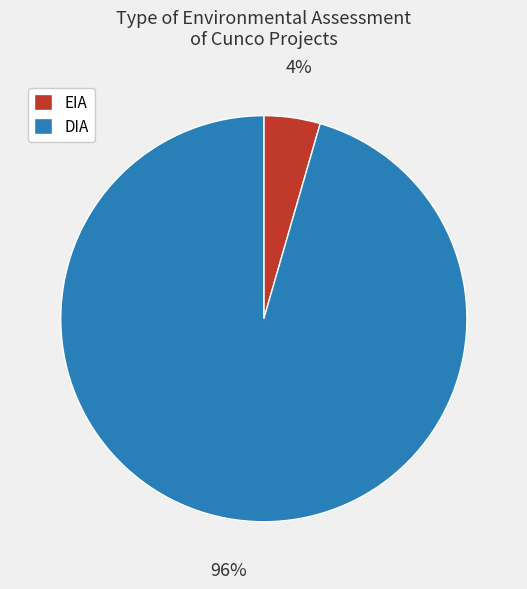

What percentage is the DIA slice, to the nearest percent?

96%